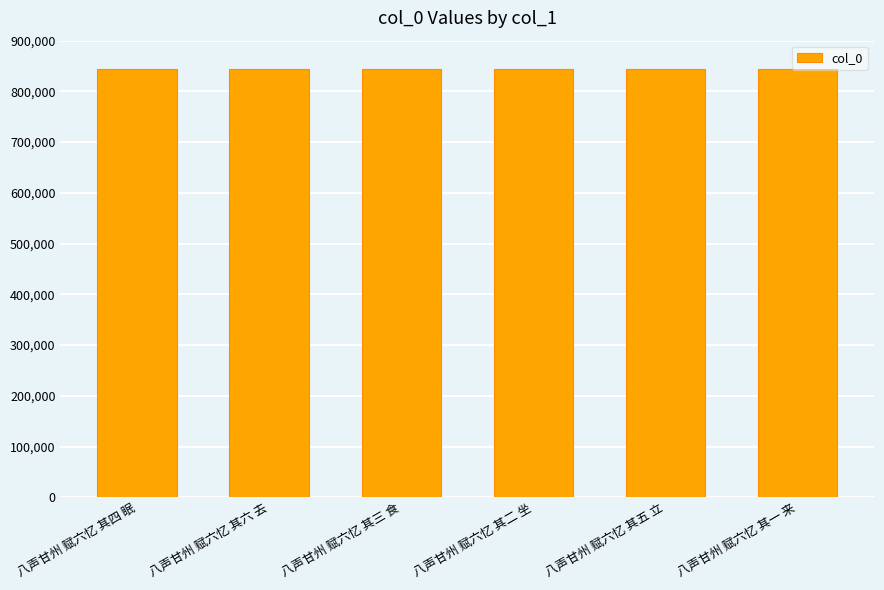

What is the difference between the values at 八声甘州 赋六忆 其三 食 and 八声甘州 赋六忆 其一 来?

2